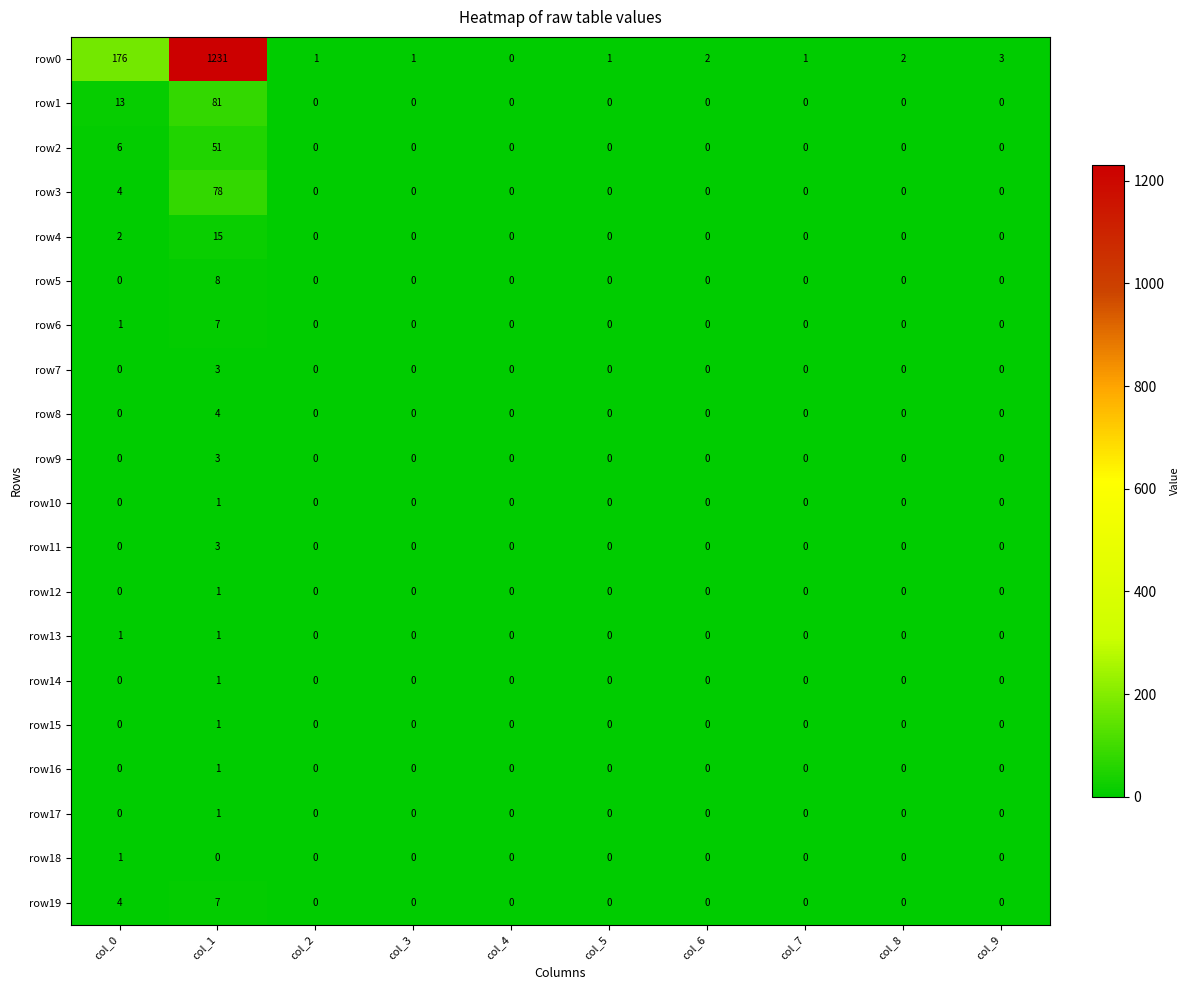

Which category has the highest value in the row8 series?

col_1